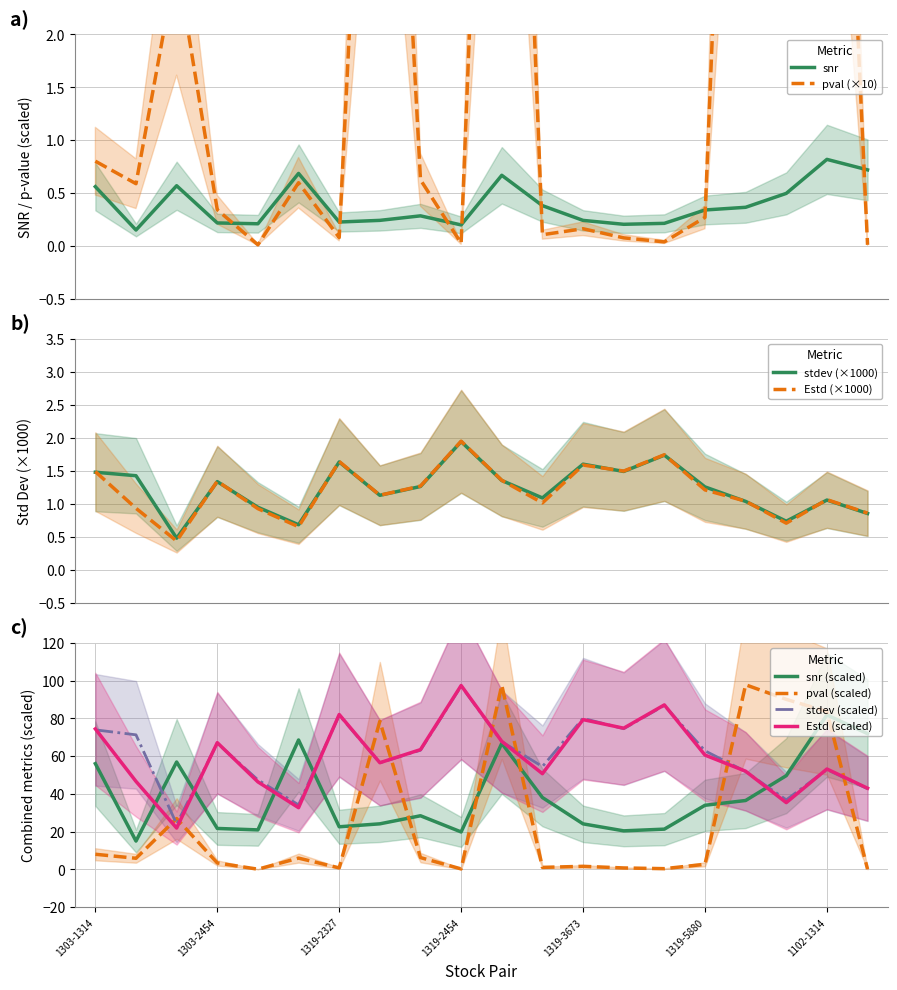

Reading left to right, what are all the values shown in this chart?

snr: 0.6	0.1	0.6	0.2	0.2	0.7	0.2	0.2	0.3	0.2	0.7	0.4	0.2	0.2	0.2	0.3	0.4	0.5	0.8	0.7
stdev: 1.5	1.4	0.5	1.3	0.9	0.7	1.6	1.1	1.3	1.9	1.4	1.1	1.6	1.5	1.7	1.3	1.0	0.7	1.1	0.9
Estd: 1.5	0.9	0.4	1.3	0.9	0.7	1.6	1.1	1.3	1.9	1.4	1.0	1.6	1.5	1.7	1.2	1.0	0.7	1.1	0.9
pval: 0.8	0.6	2.7	0.3	0.0	0.6	0.1	7.8	0.6	0.0	9.8	0.1	0.2	0.1	0.0	0.3	9.8	9.0	8.4	0.0